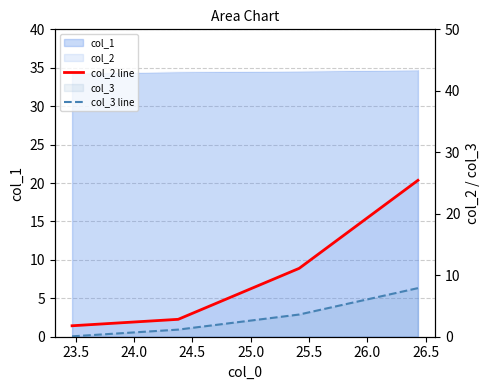

True or false: col_3 line and col_2 line intersect in this chart.

False